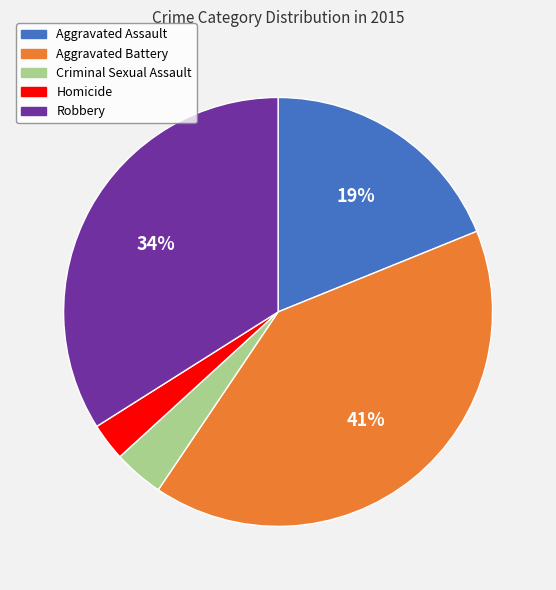

To the nearest percent, what is the average slice percentage?

20%